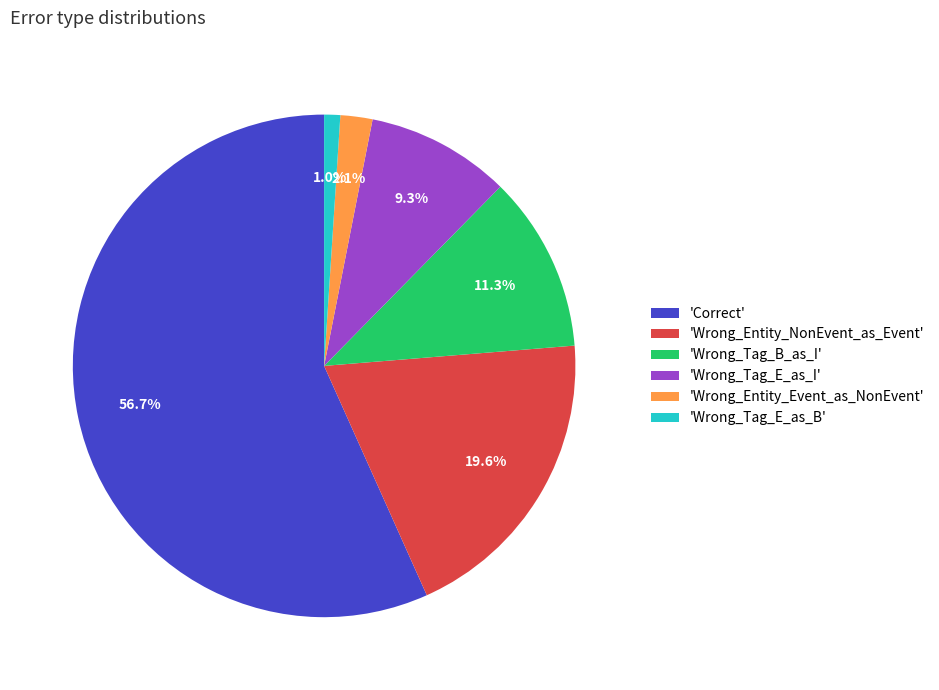

How many segments does this pie chart have?

6